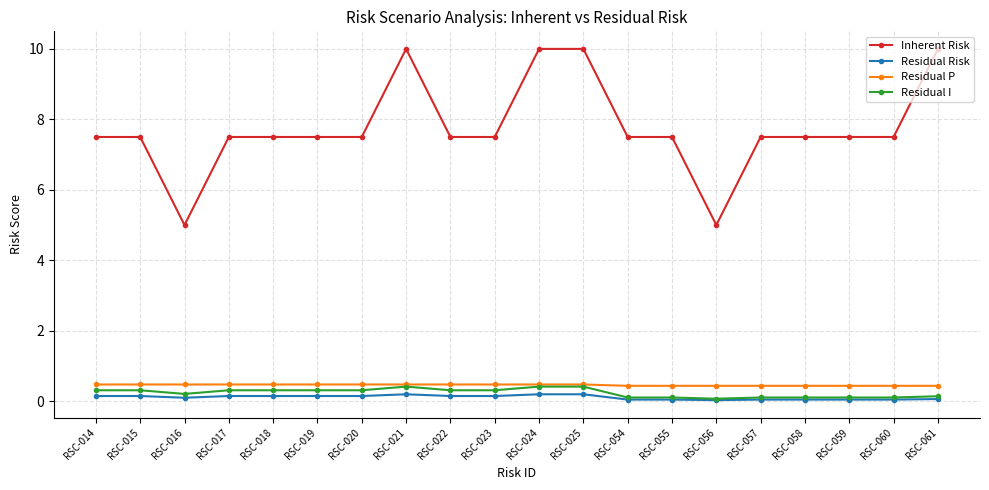

How many values in the Inherent Risk series are below 7?

2